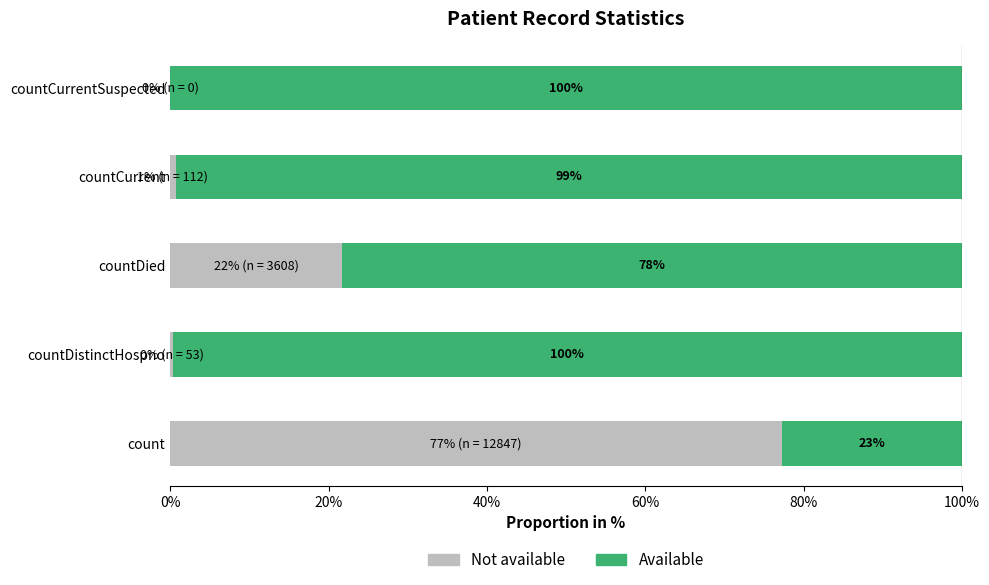

At which label is Not available closest to 38?

countDied